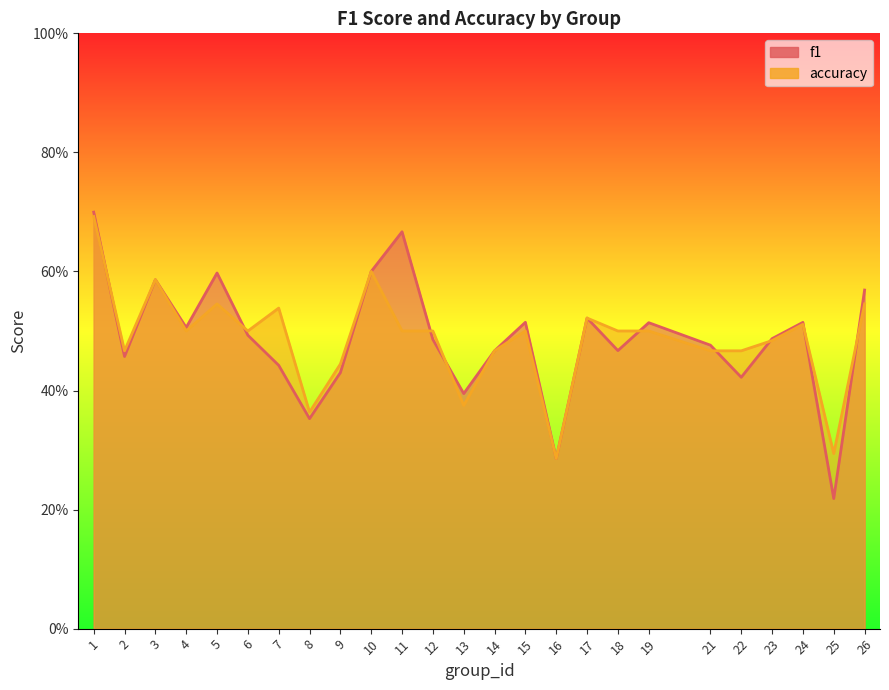

What is the difference between the second highest and second lowest values in the accuracy series?

0.3